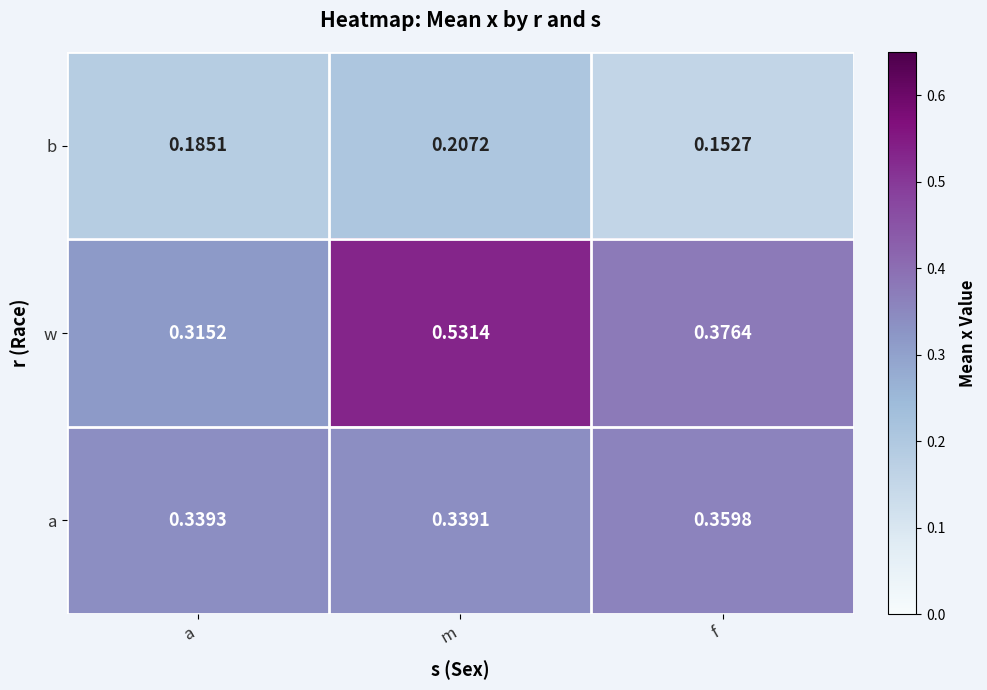

Which category has the lowest value in the b series?

f